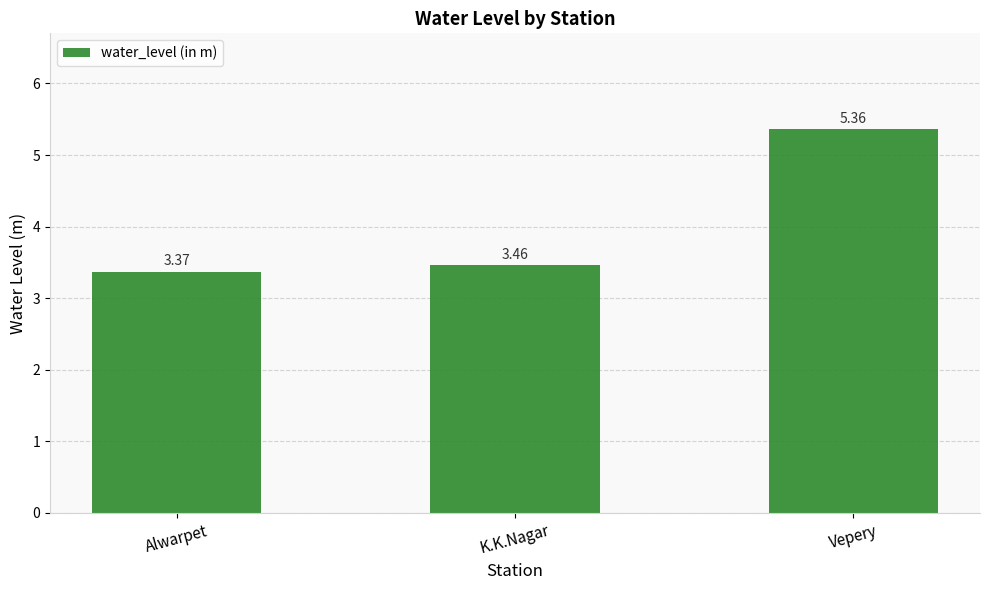

Rank the categories by value from highest to lowest.

Vepery, K.K.Nagar, Alwarpet